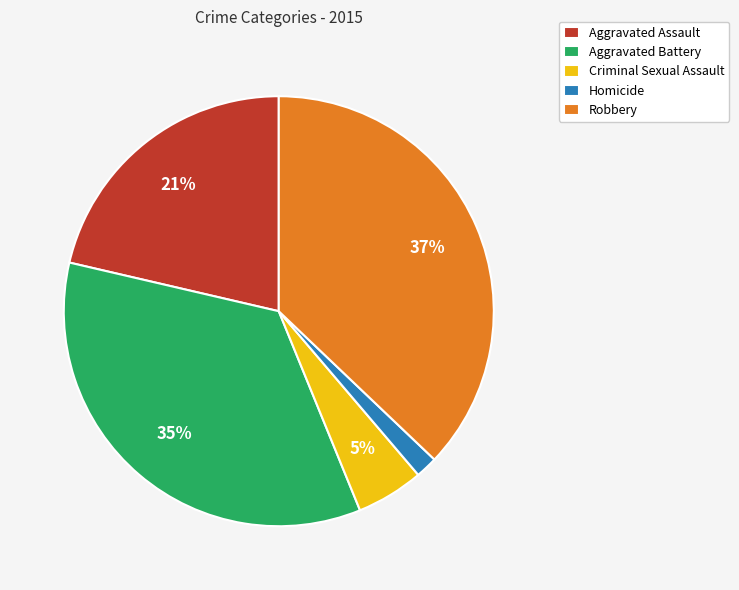

Which has a higher value, Criminal Sexual Assault or Aggravated Battery?

Aggravated Battery